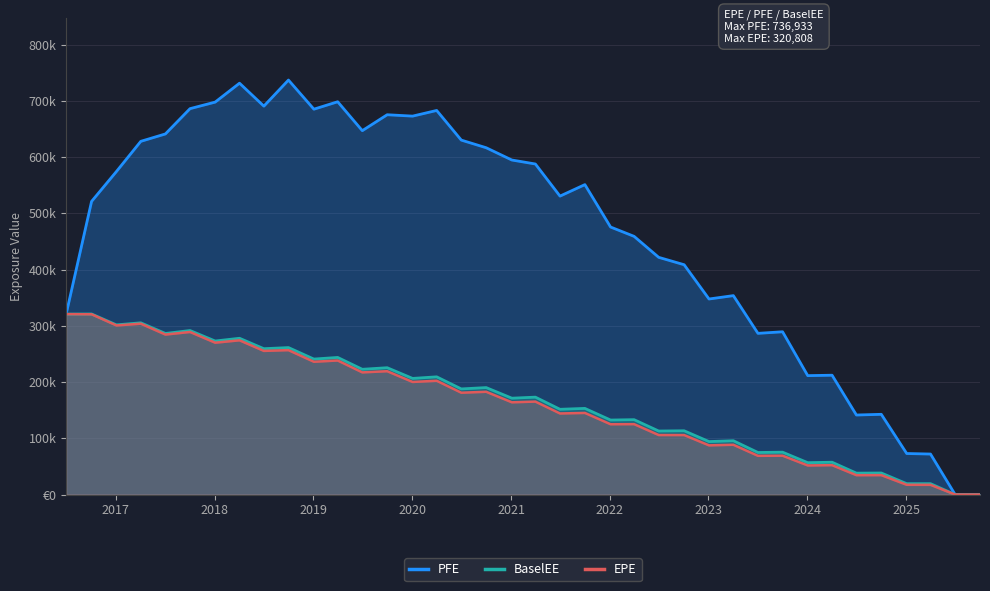

Does the chart have visible grid lines?

Yes